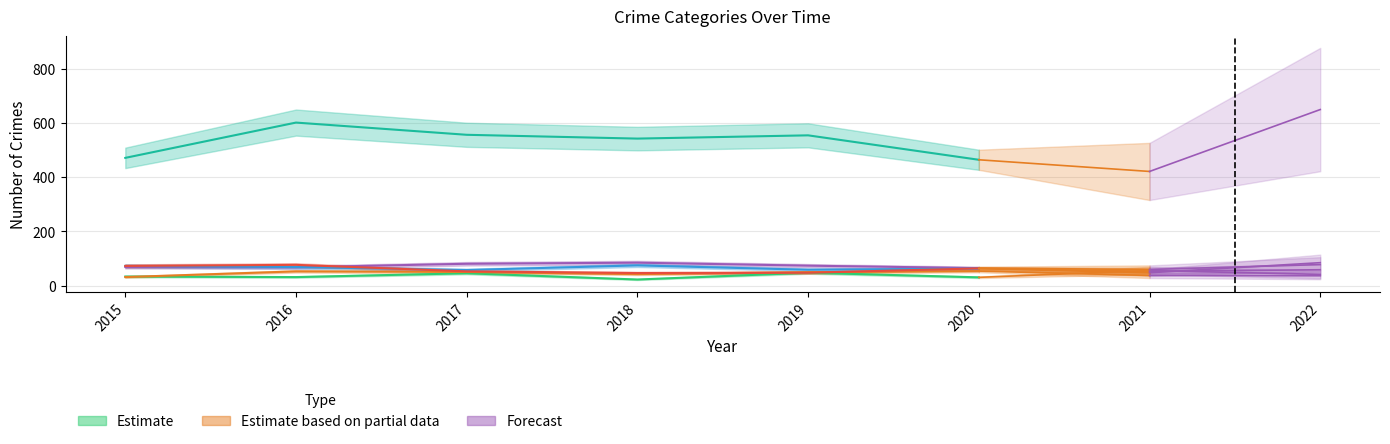

Is it true that Theft equals 301 at 2015?

False